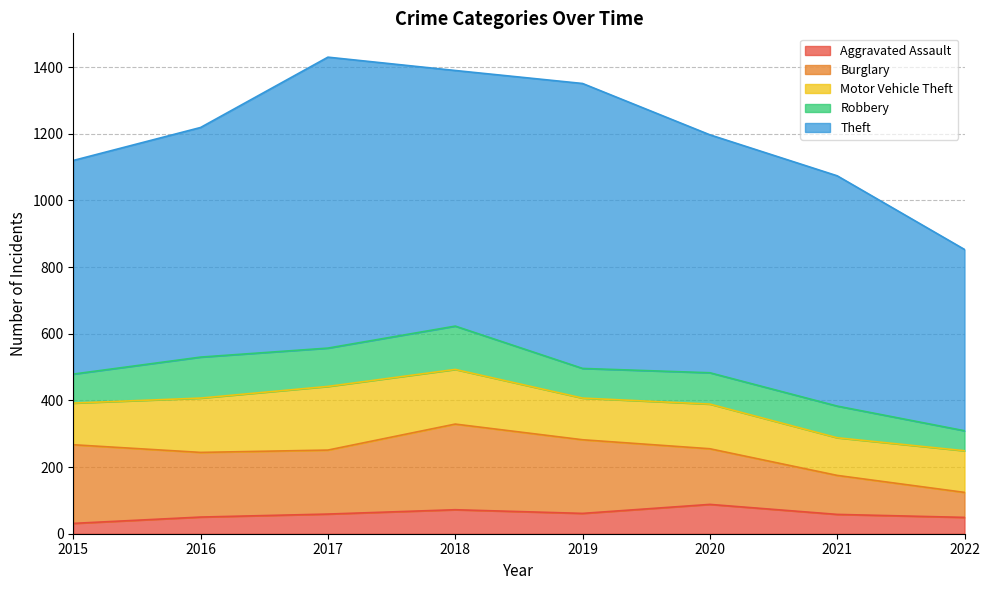

What are all the series names shown in the legend?

Aggravated Assault, Burglary, Motor Vehicle Theft, Robbery, Theft